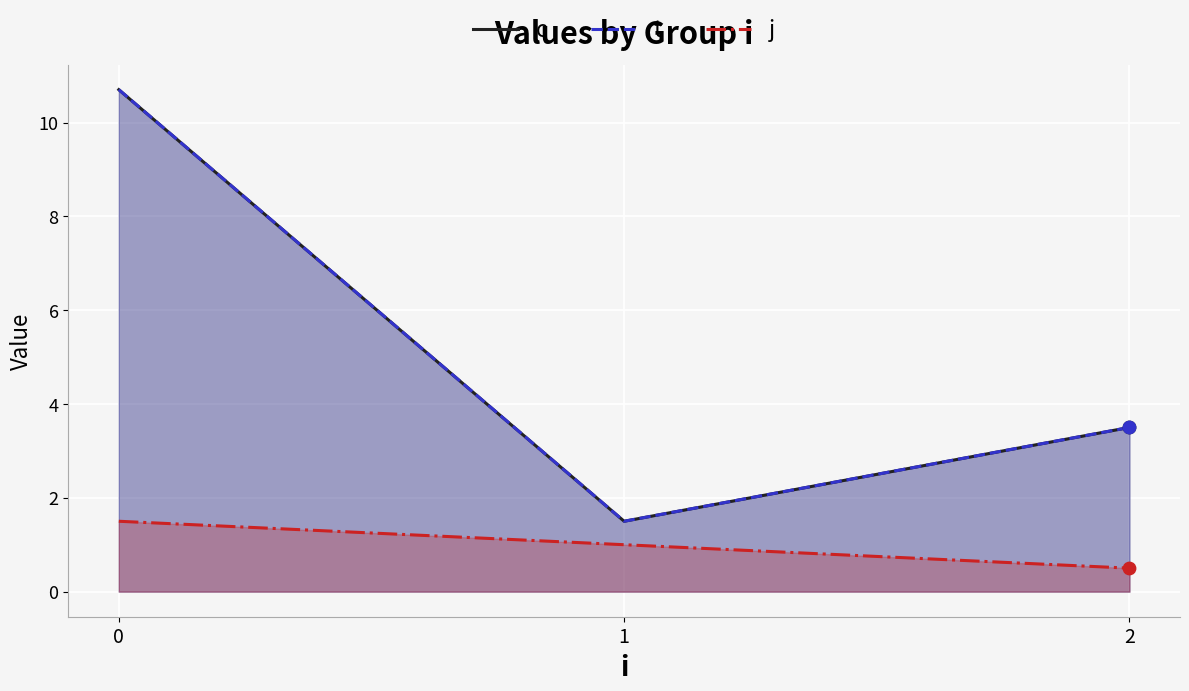

Which series contains the highest Y value?

c